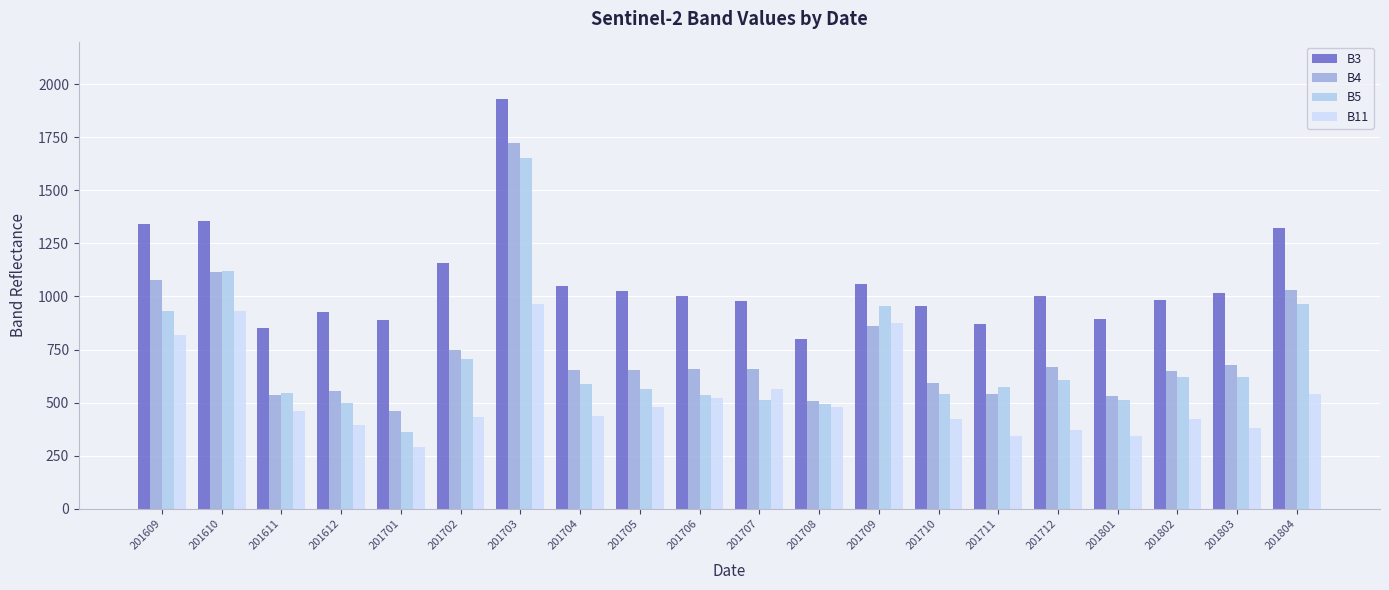

What value does the B5 series have at 201711, to the nearest 50?

550